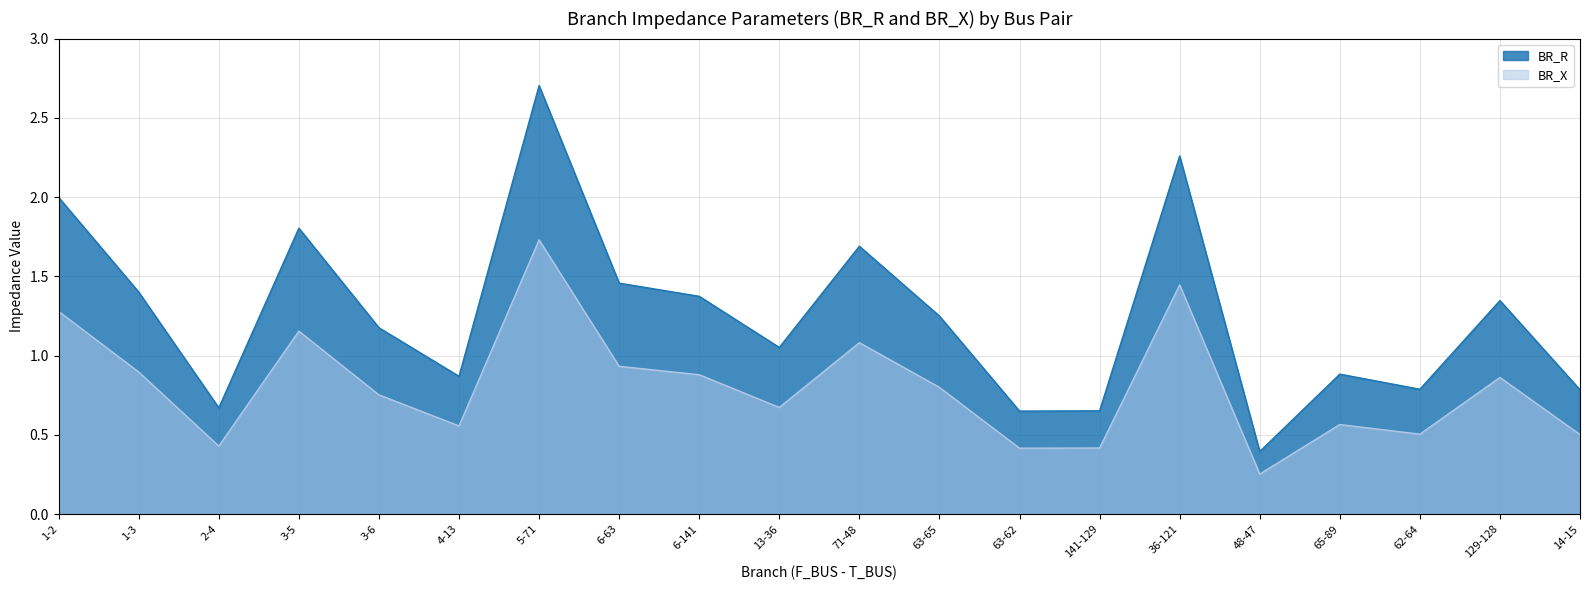

What is the difference between the maximum and minimum values in the BR_R series?

2.3